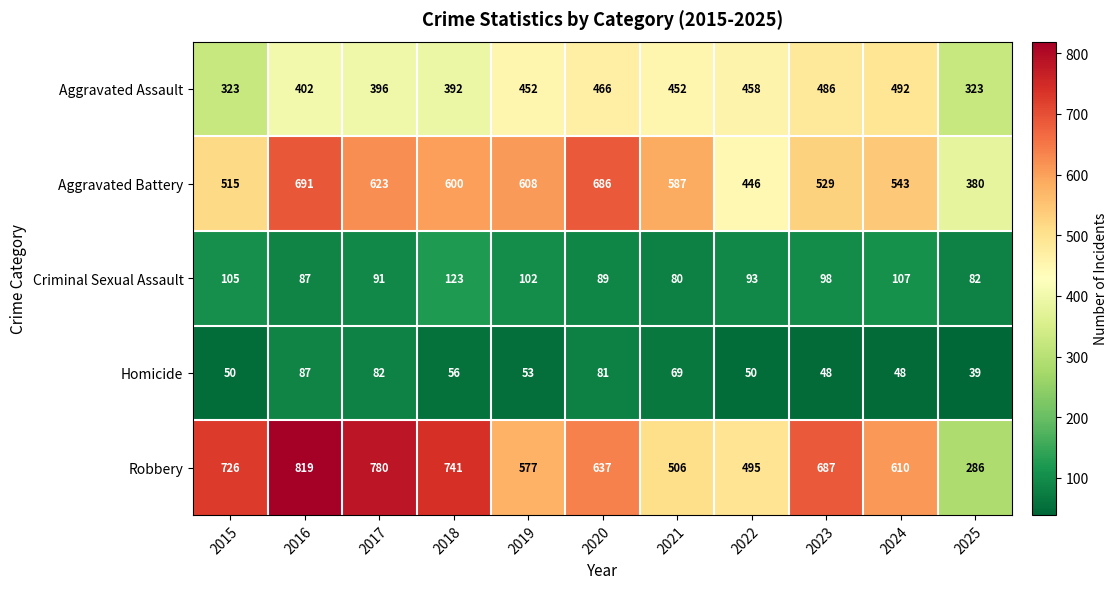

What is the highest value of the Robbery series?

819